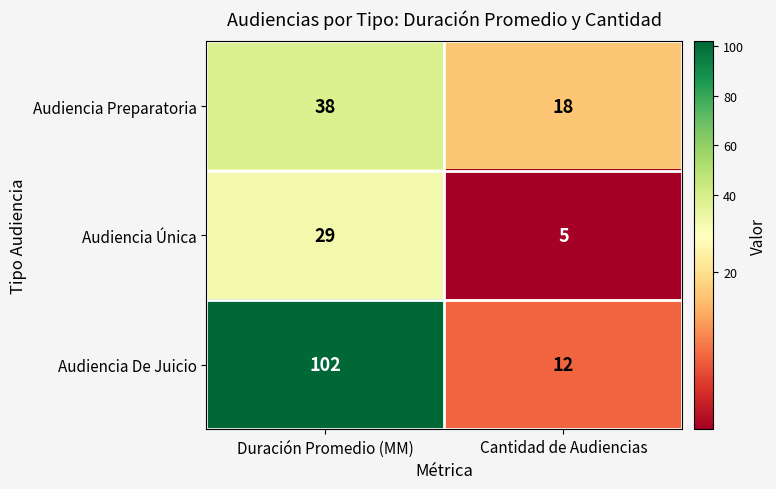

How many categories are shown in the chart?

2